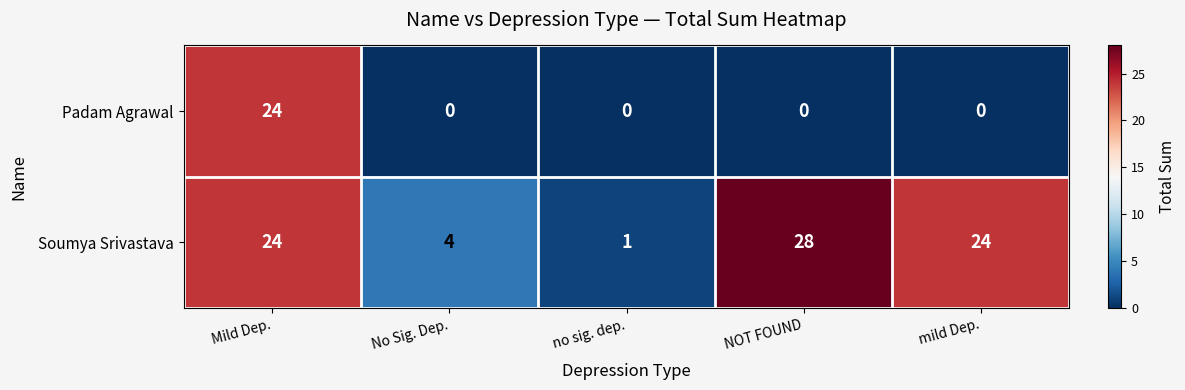

Reading left to right, list all the values displayed in this chart.

Padam Agrawal: Mild Dep.=24	No Sig. Dep.=0	no sig. dep.=0	NOT FOUND=0	mild Dep.=0
Soumya Srivastava: Mild Dep.=24	No Sig. Dep.=4	no sig. dep.=1	NOT FOUND=28	mild Dep.=24